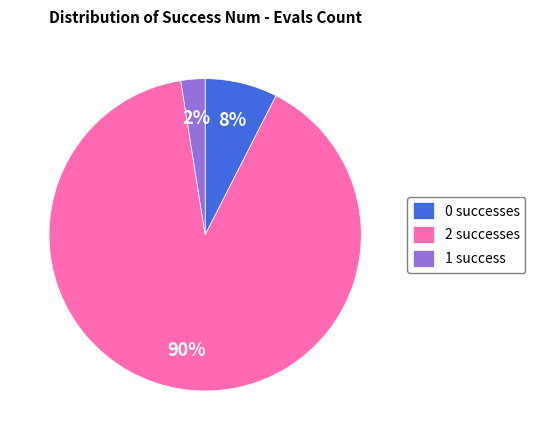

Which has a higher value, 0 successes or 2 successes?

2 successes